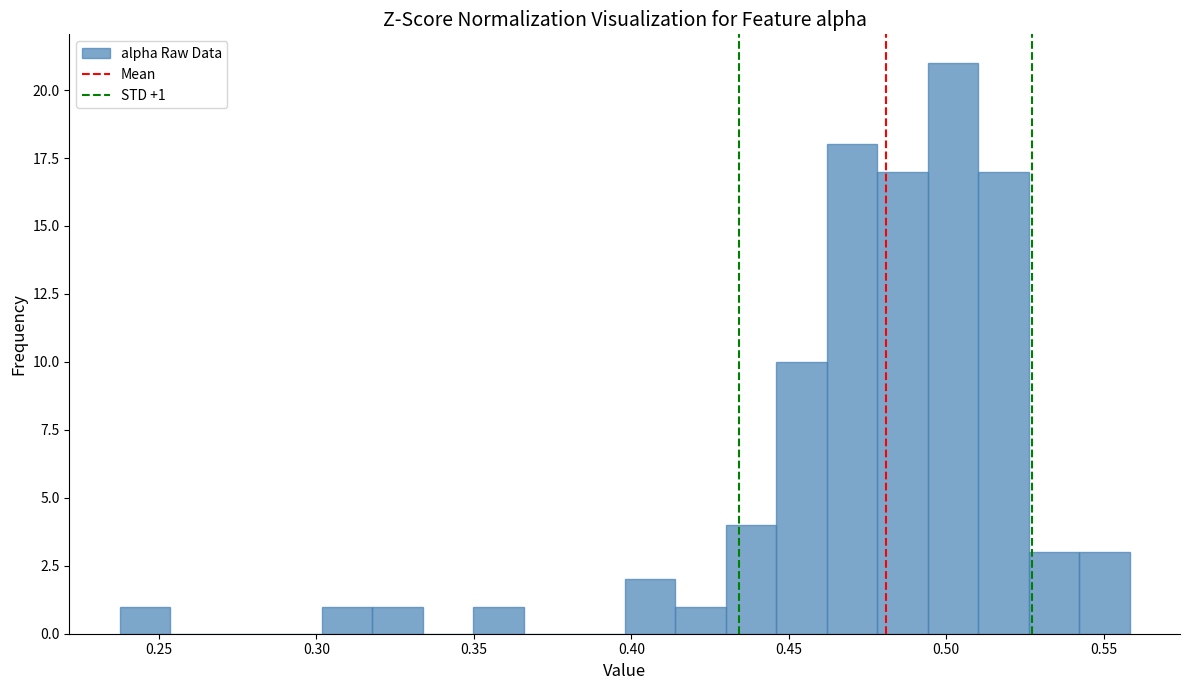

Read against the x-axis, roughly where is the centre of the tallest bar?

0.500